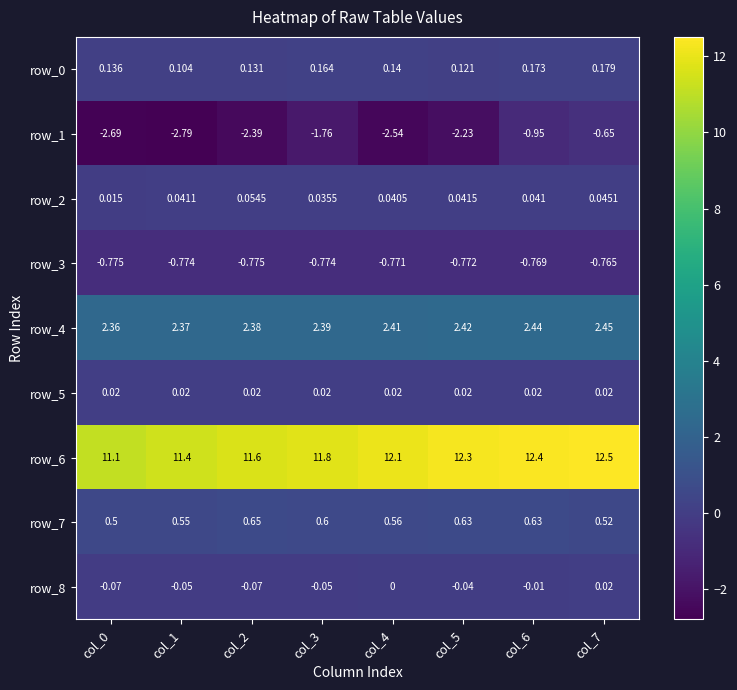

What is the smallest value displayed?

-2.8